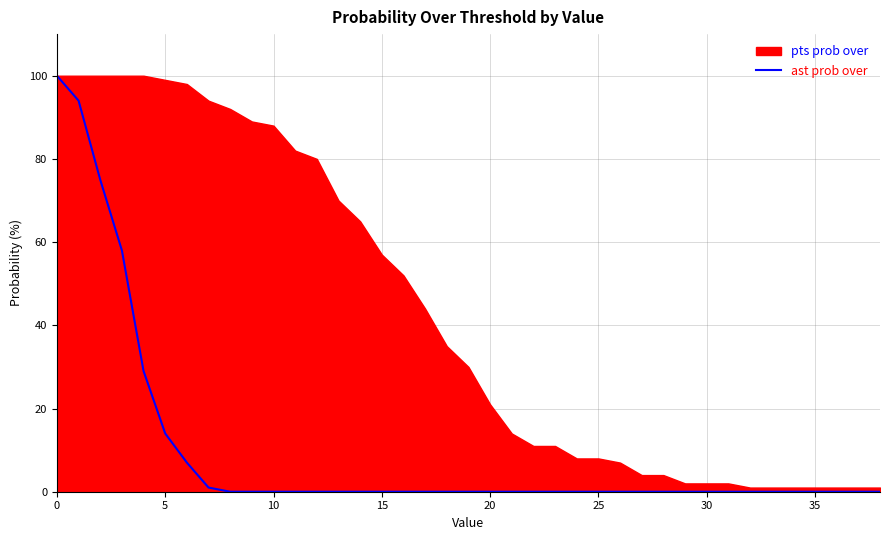

True or false: ast prob over has a value of -68 at 10.

False